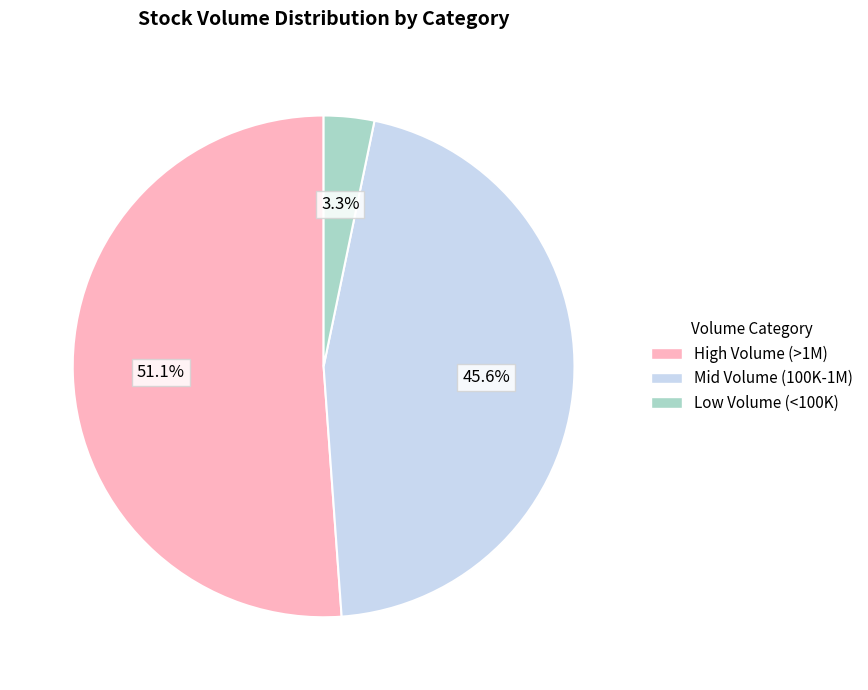

Is there a majority slice in this chart?

Yes